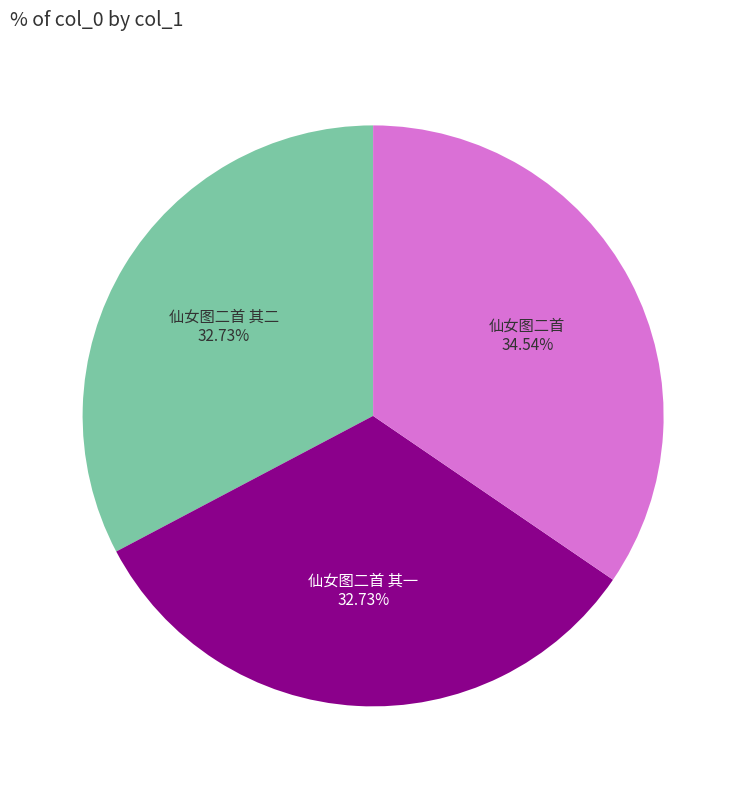

Is there a majority slice in this chart?

No